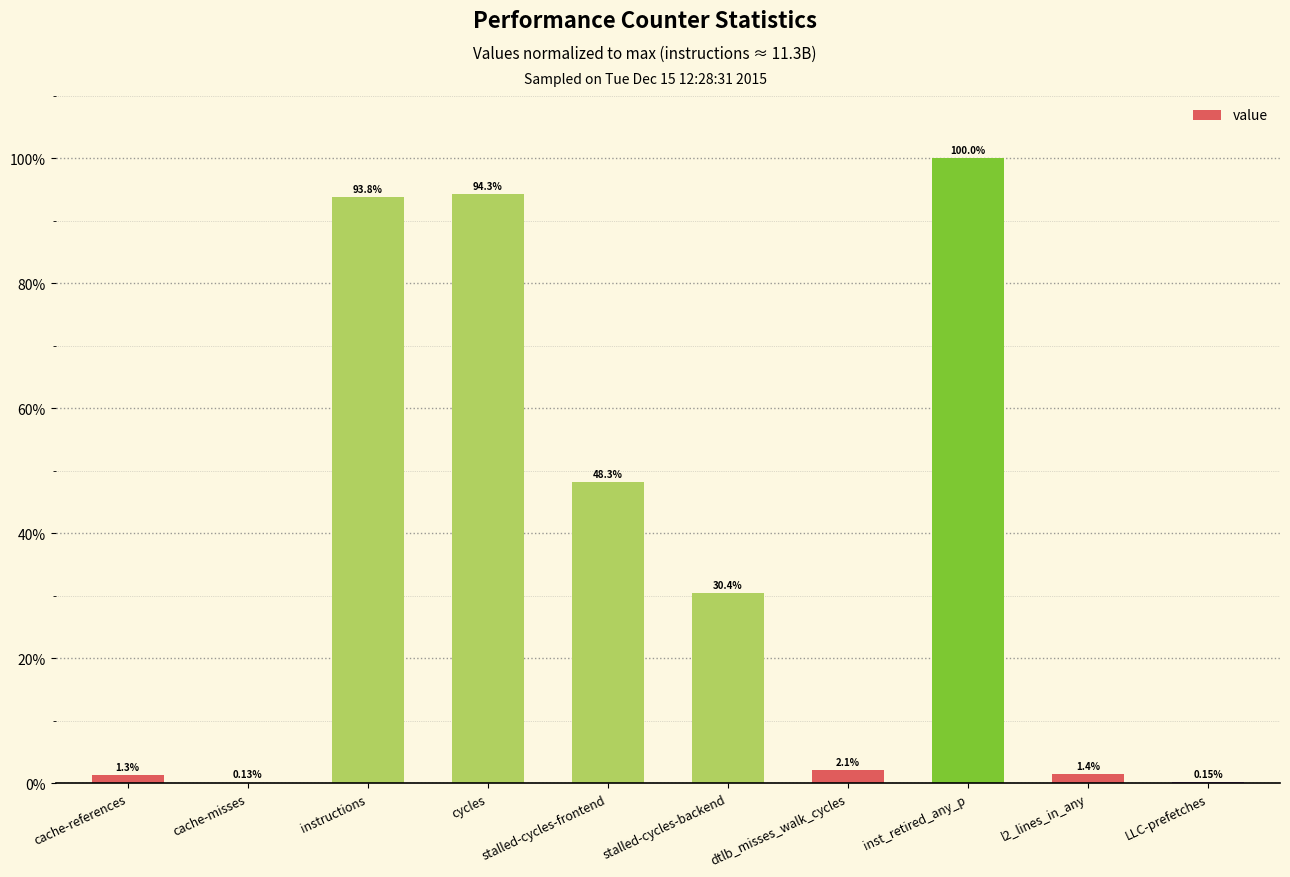

What is the change in value from cache-misses to cycles?

+94.1